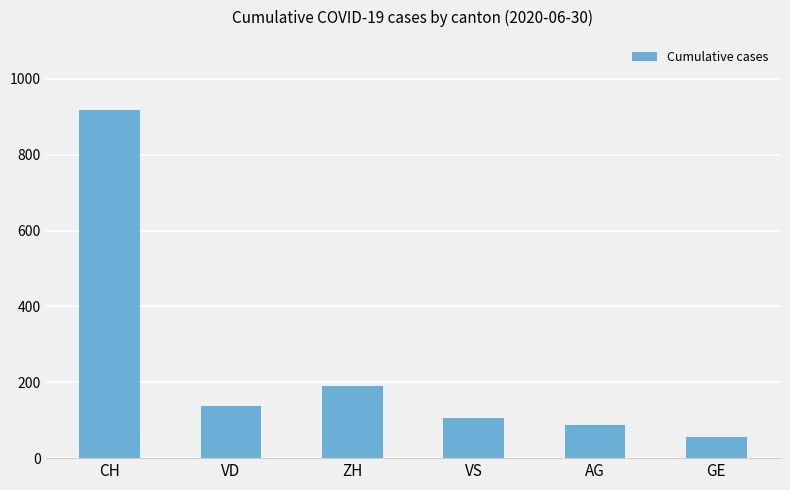

Rank the categories by value from highest to lowest.

CH, ZH, VD, VS, AG, GE